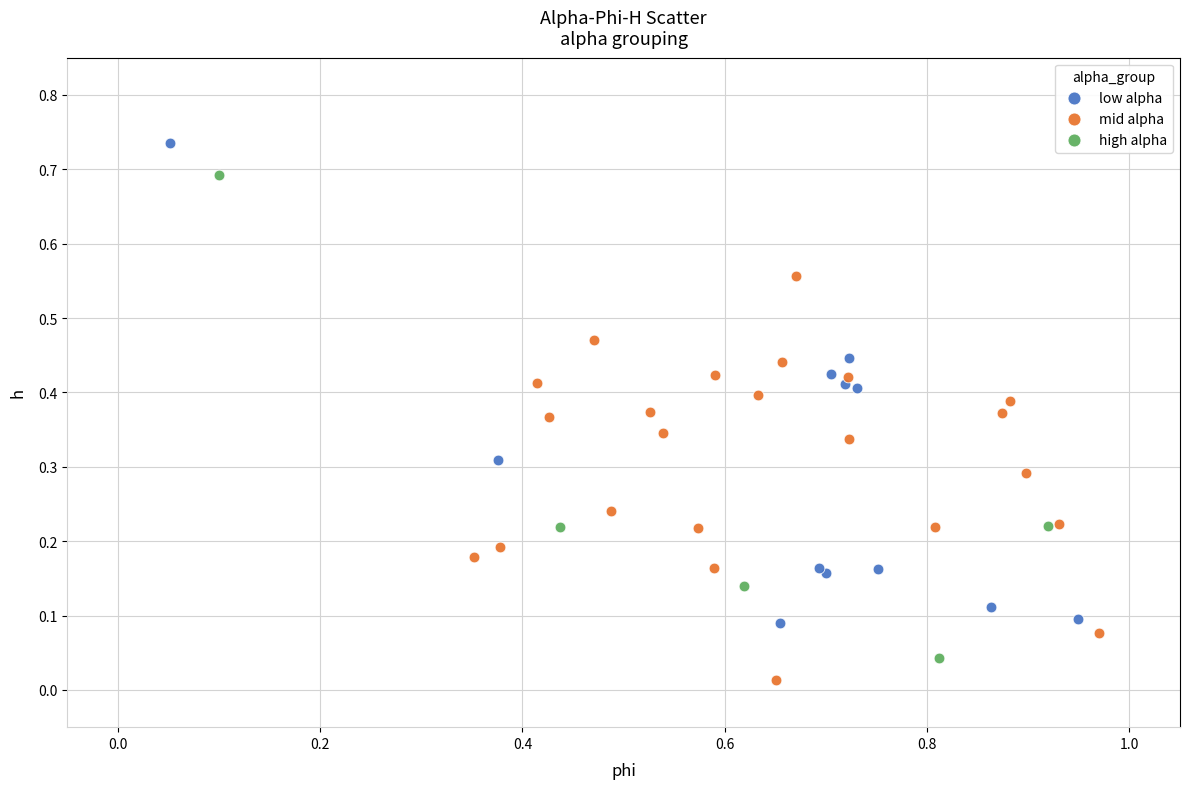

What are all the series names shown in the legend?

low alpha, mid alpha, high alpha